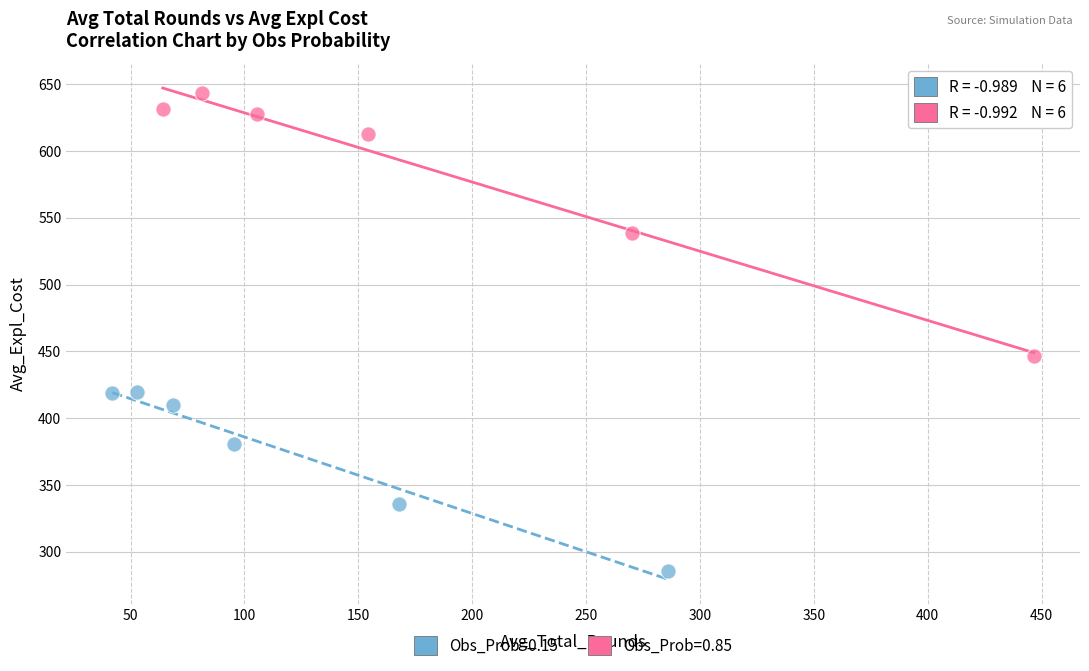

What are all the series names shown in the legend?

Obs_Prob=0.15, Obs_Prob=0.85